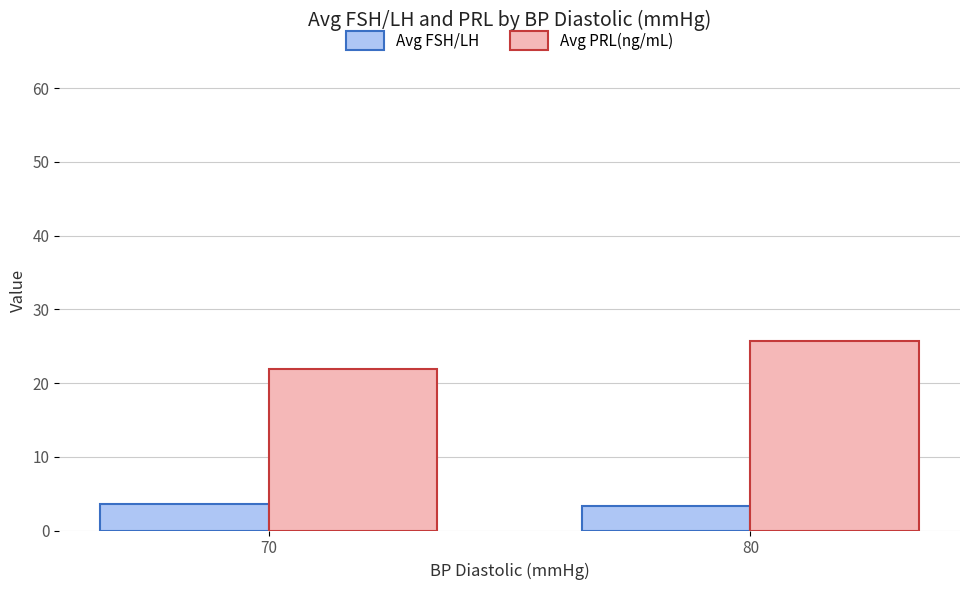

Reading left to right, what are all the values shown in this chart?

Avg FSH/LH: 3.7	3.3
Avg PRL(ng/mL): 21.9	25.7